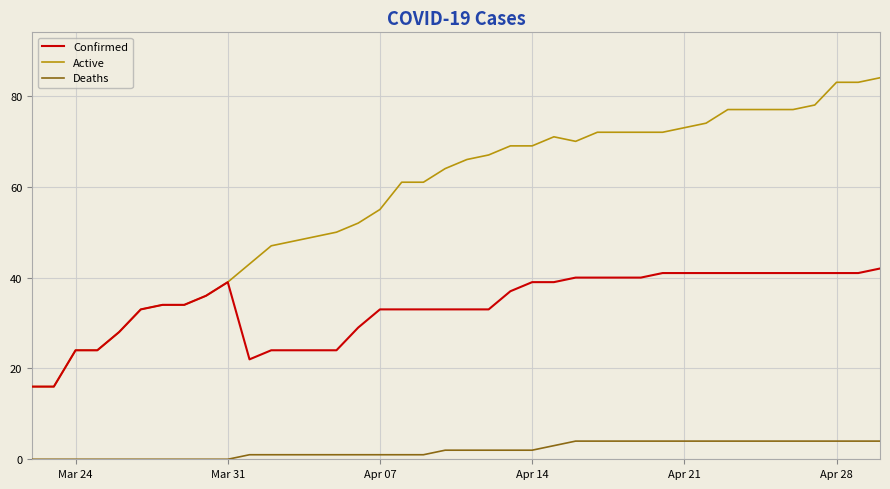

List the series in order of their peak value, lowest first.

Deaths, Confirmed, Active